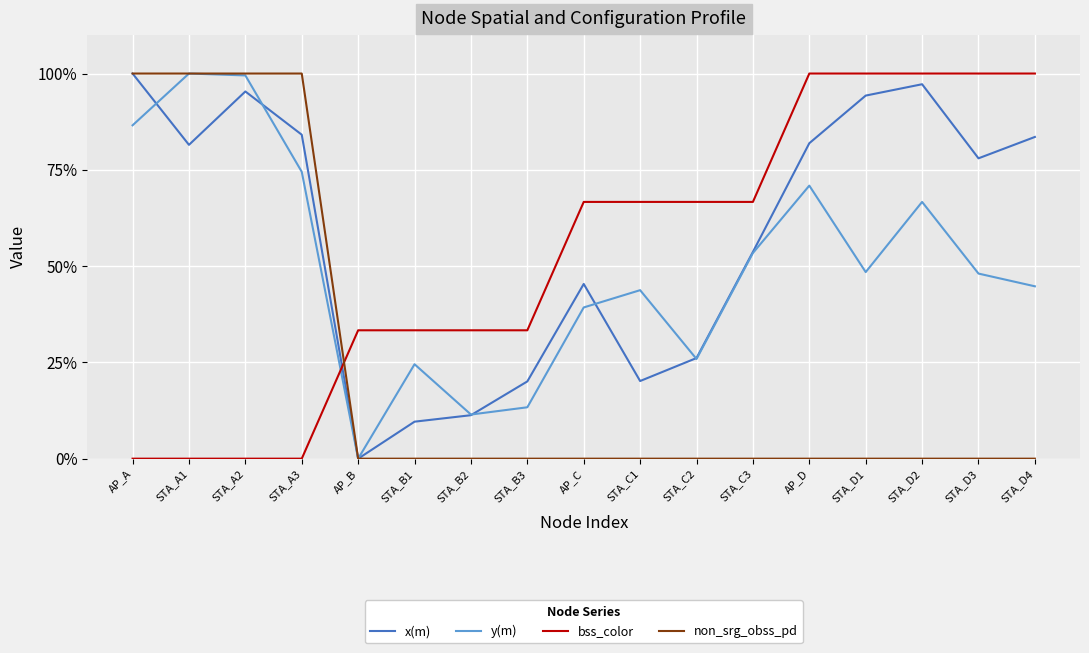

At STA_D1, list the series in order from largest to smallest.

bss_color, x(m), y(m), non_srg_obss_pd